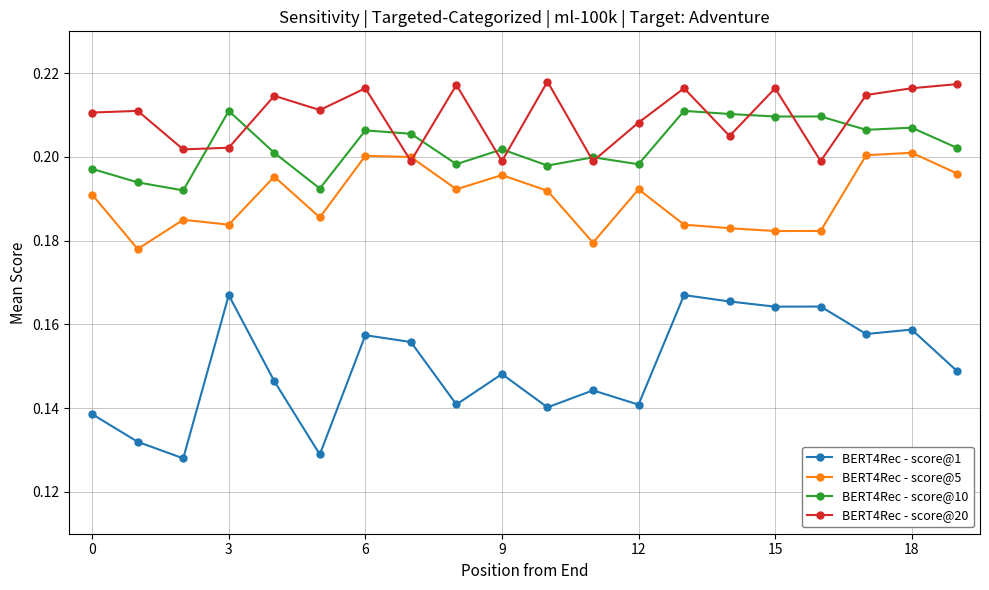

How many BERT4Rec - score@10 values are between 0 and 1?

20